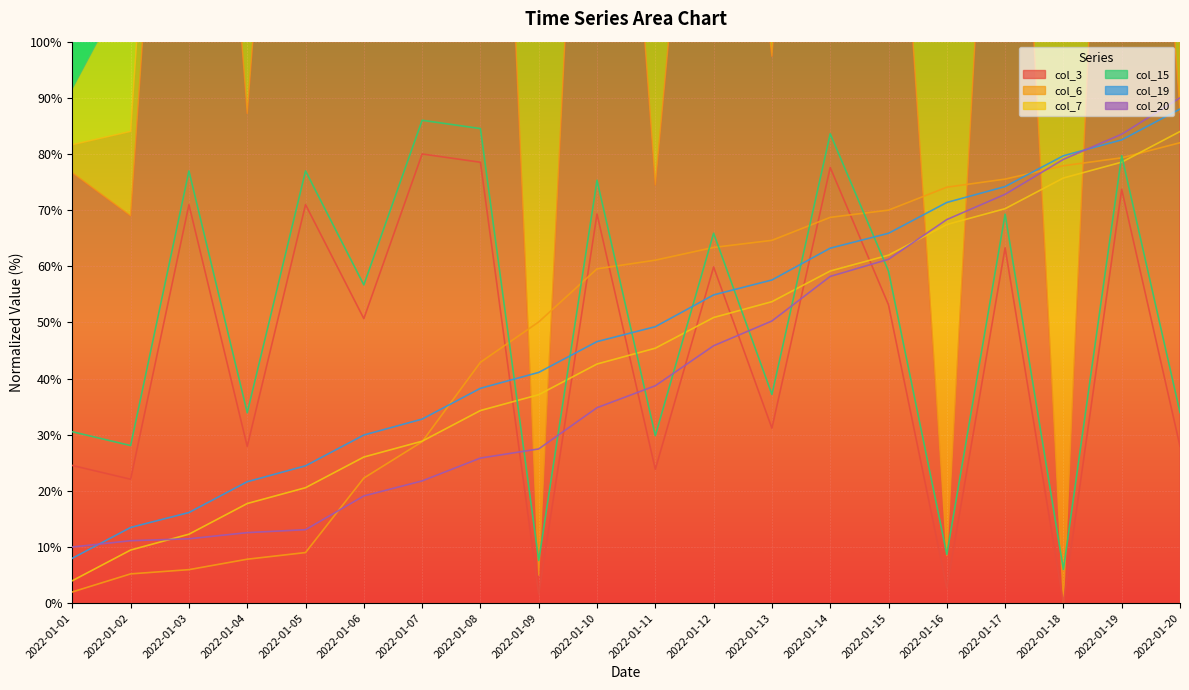

True or false: col_19 and col_20 intersect in this chart.

True